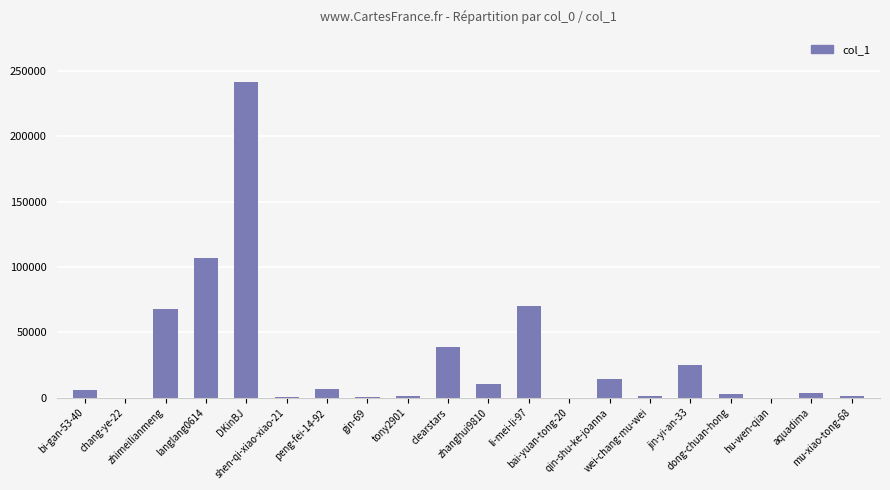

What is the change in value from peng-fei-14-92 to li-mei-li-97?

+63707